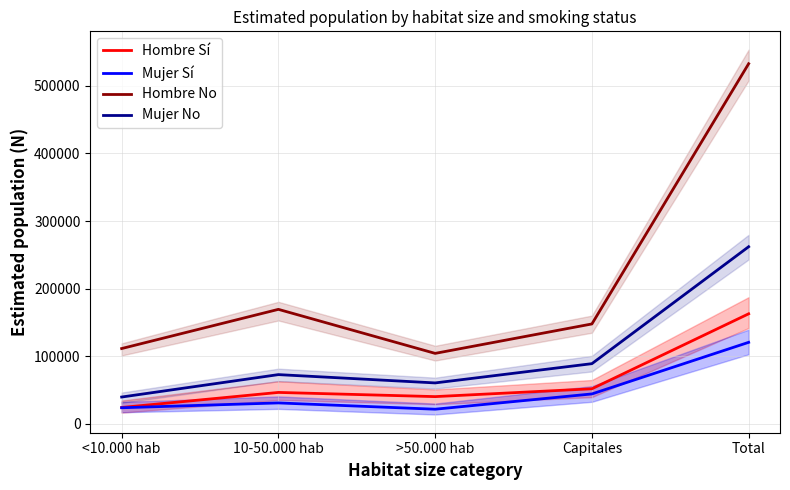

True or false: Hombre Sí has more than 2 interior local peaks.

False